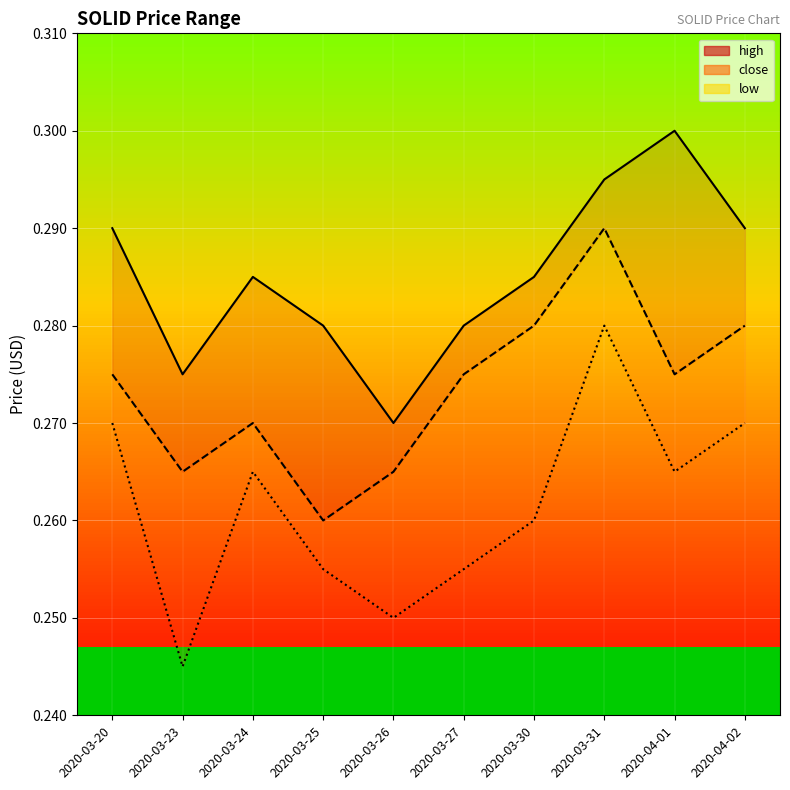

Between 2020-03-30 and 2020-03-31, which is larger?

2020-03-31